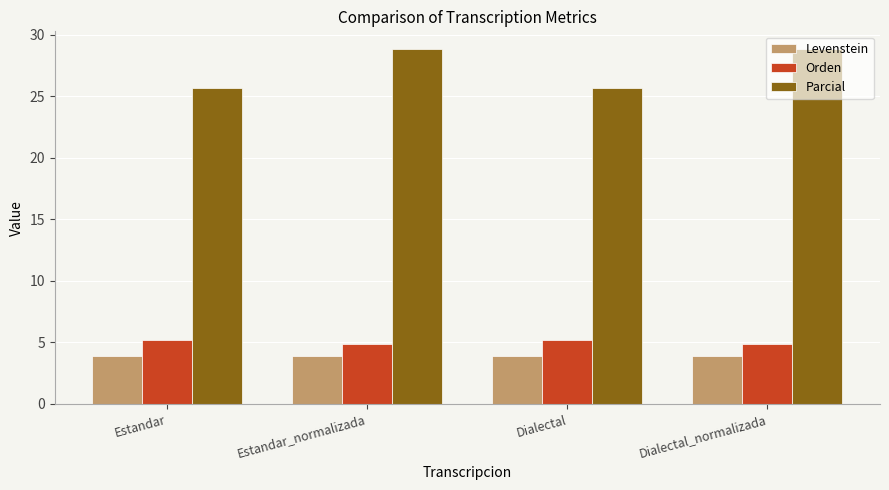

Is the value of Levenstein at Estandar greater than the value of Orden at Dialectal?

No